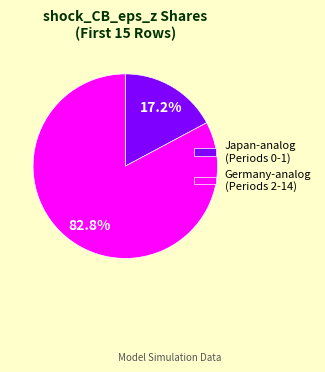

Which slice is the smallest?

Japan-analog (Periods 0-1)